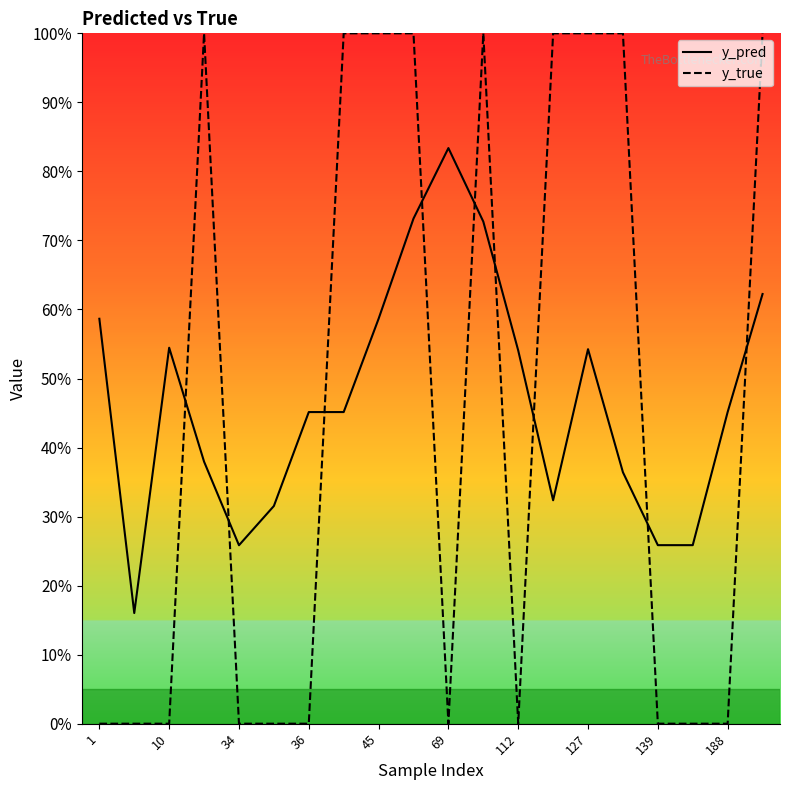

Rank the series by their maximum value, from lowest to highest.

y_pred, y_true